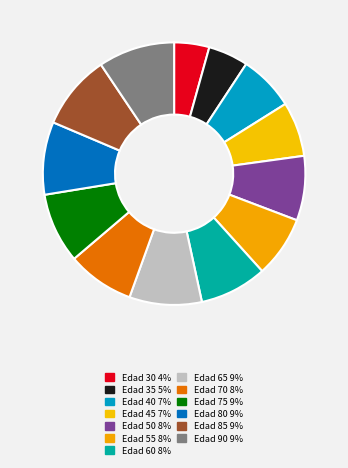

Does Edad 75 account for over 50% of the chart?

No